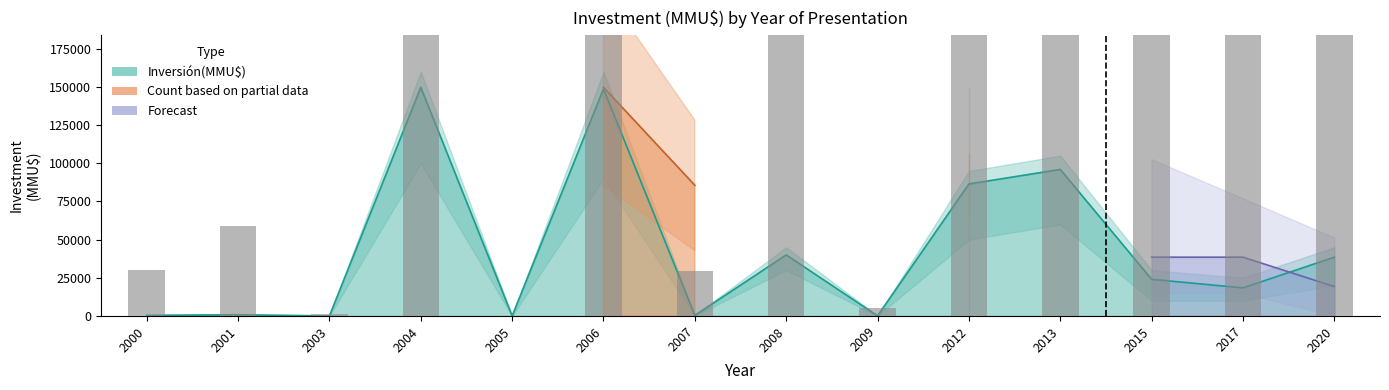

List the labels in order of value, largest first.

2004, 2006, 2013, 2012, 2008, 2020, 2015, 2017, 2001, 2000, 2007, 2009, 2003, 2005